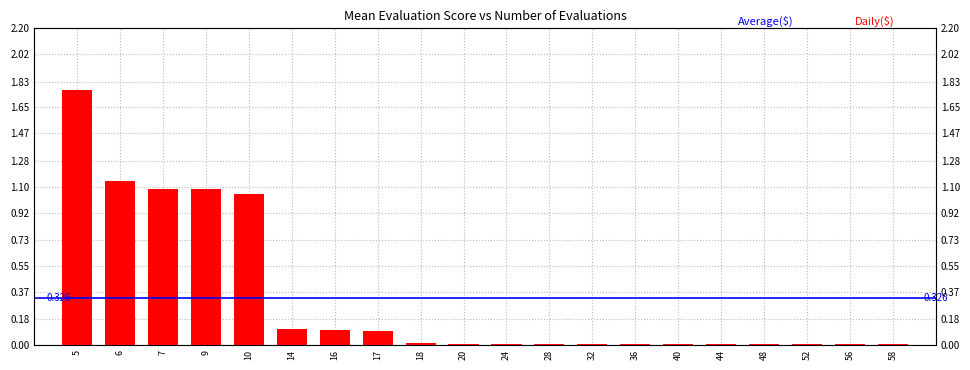

The chart shows a value of 0.8 at 6. True or false?

False